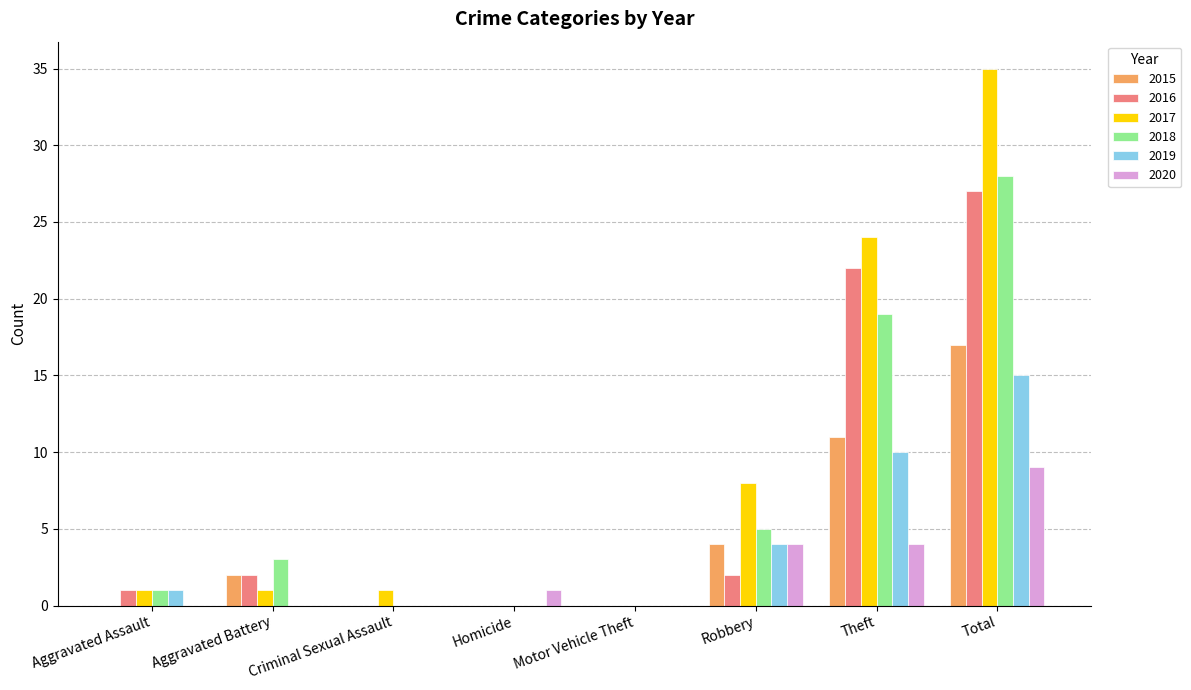

Count the number of categories in the chart.

8